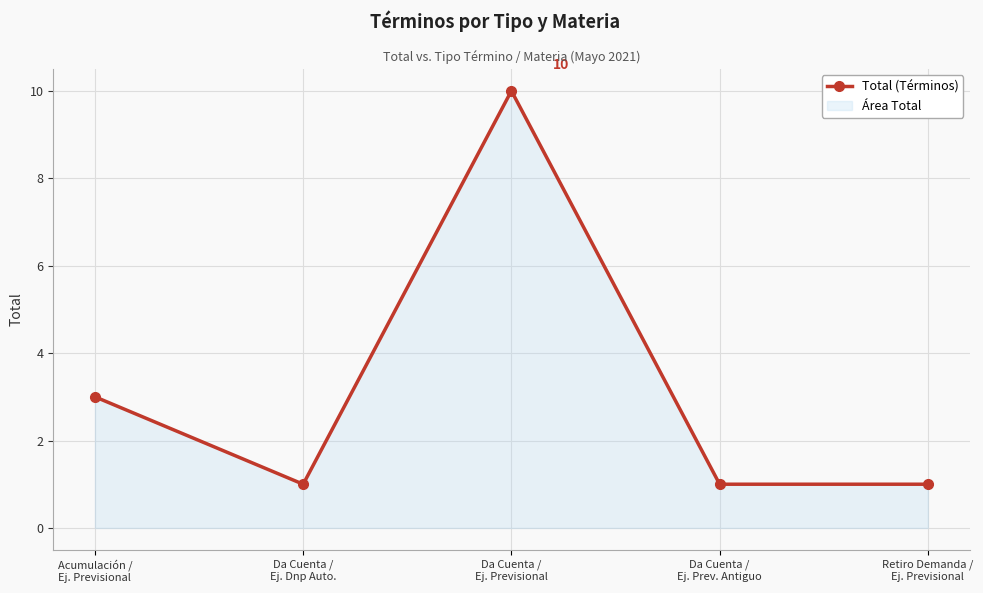

Which has a higher value, Retiro Demanda /
Ej. Previsional or Da Cuenta /
Ej. Dnp Auto.?

Retiro Demanda /
Ej. Previsional